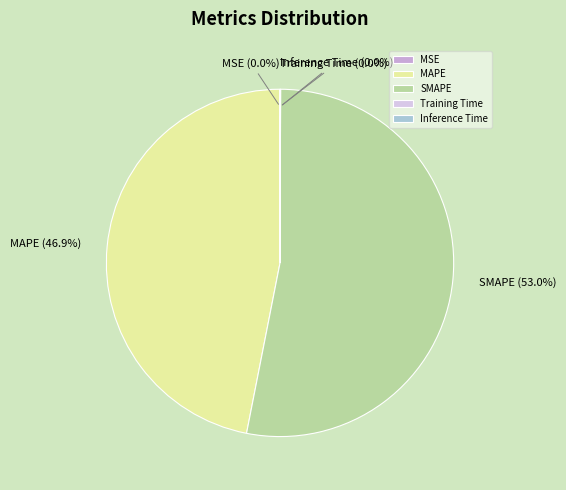

What is the largest slice in the pie chart?

SMAPE